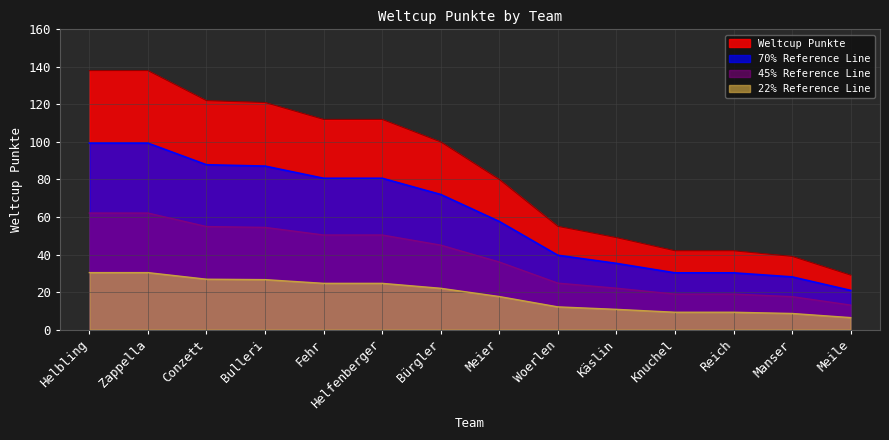

Reading left to right, list all the values displayed in this chart.

Helbling=138	Zappella=138	Conzett=122	Bulleri=121	Fehr=112	Helfenberger=112	Bürgler=100	Meier=80	Woerlen=55	Käslin=49	Knuchel=42	Reich=42	Manser=39	Meile=29